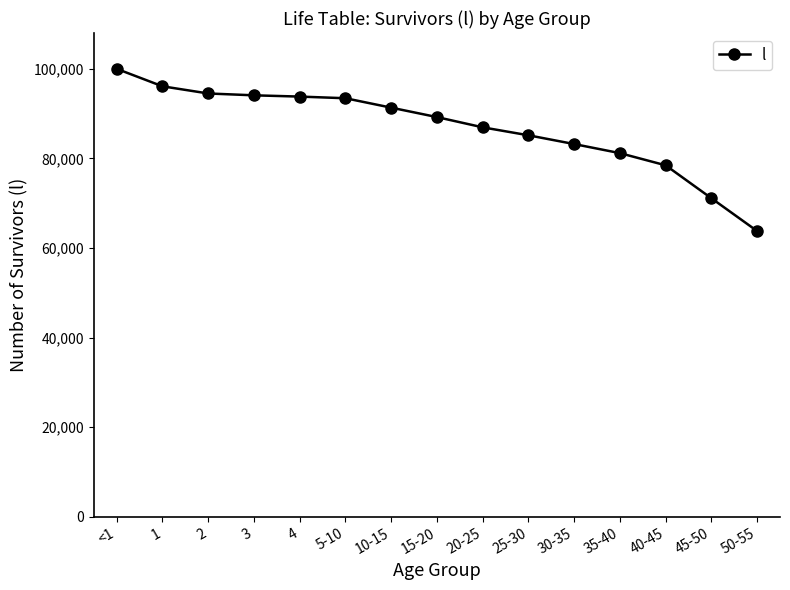

Which label corresponds to the largest value in the chart?

<1